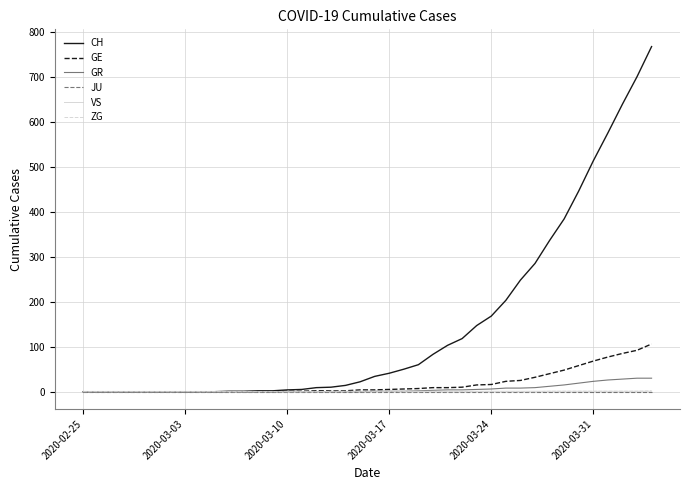

What is the highest value of the GE series?

106